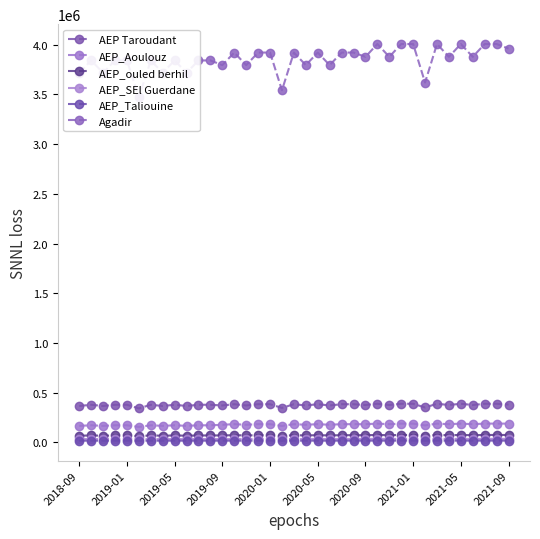

What is the difference between the highest and lowest values at 29?

3603421.5